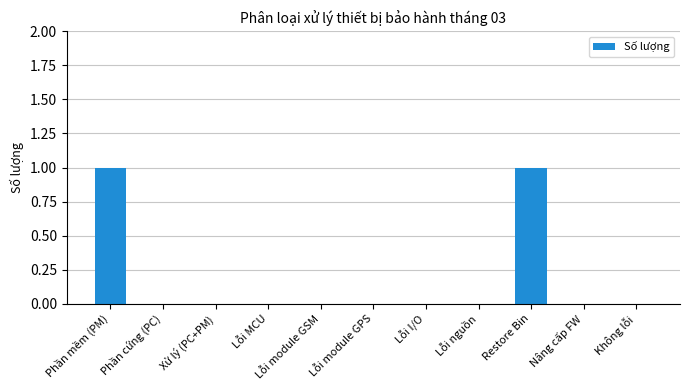

What is the sum of all values?

2